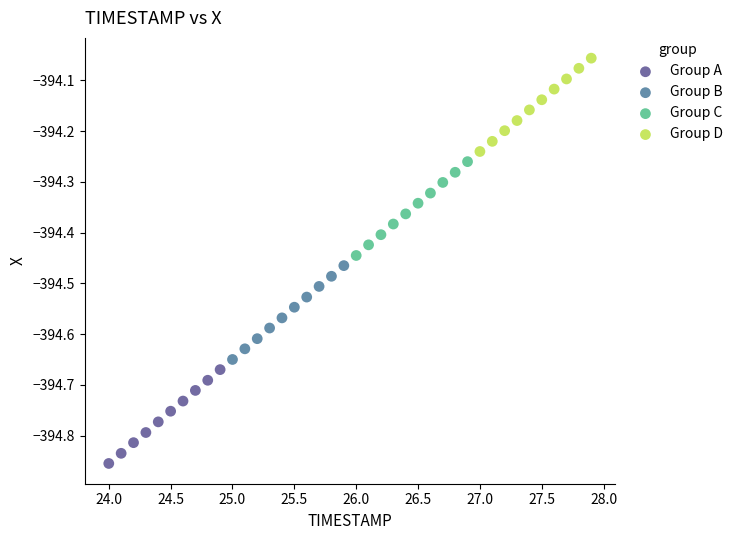

Which series contains the lowest Y value?

Group A